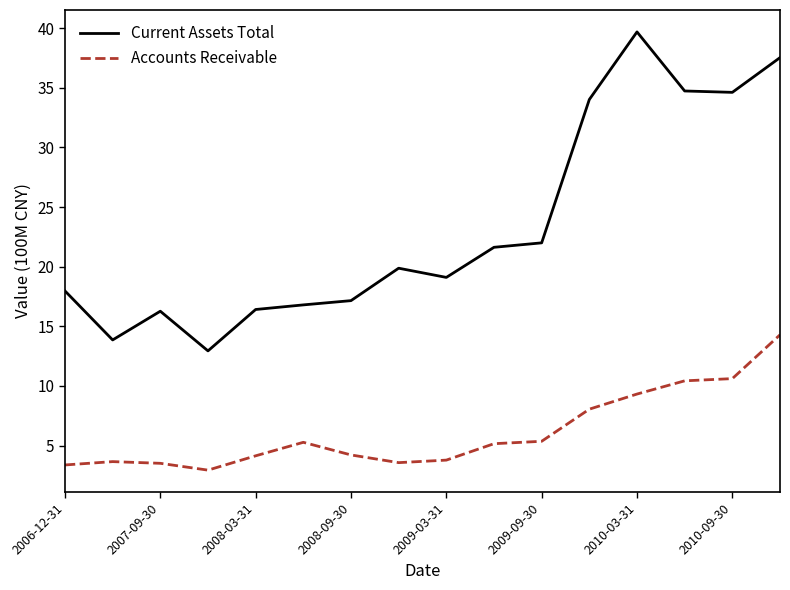

How many series are shown in this chart?

2